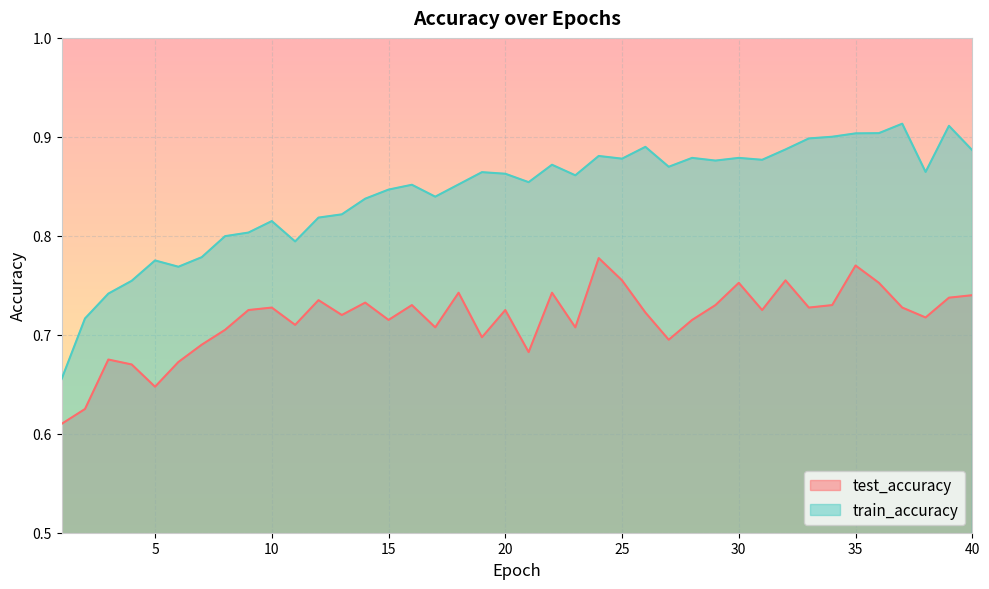

Rank the series at 9 from lowest to highest value.

test_accuracy, train_accuracy